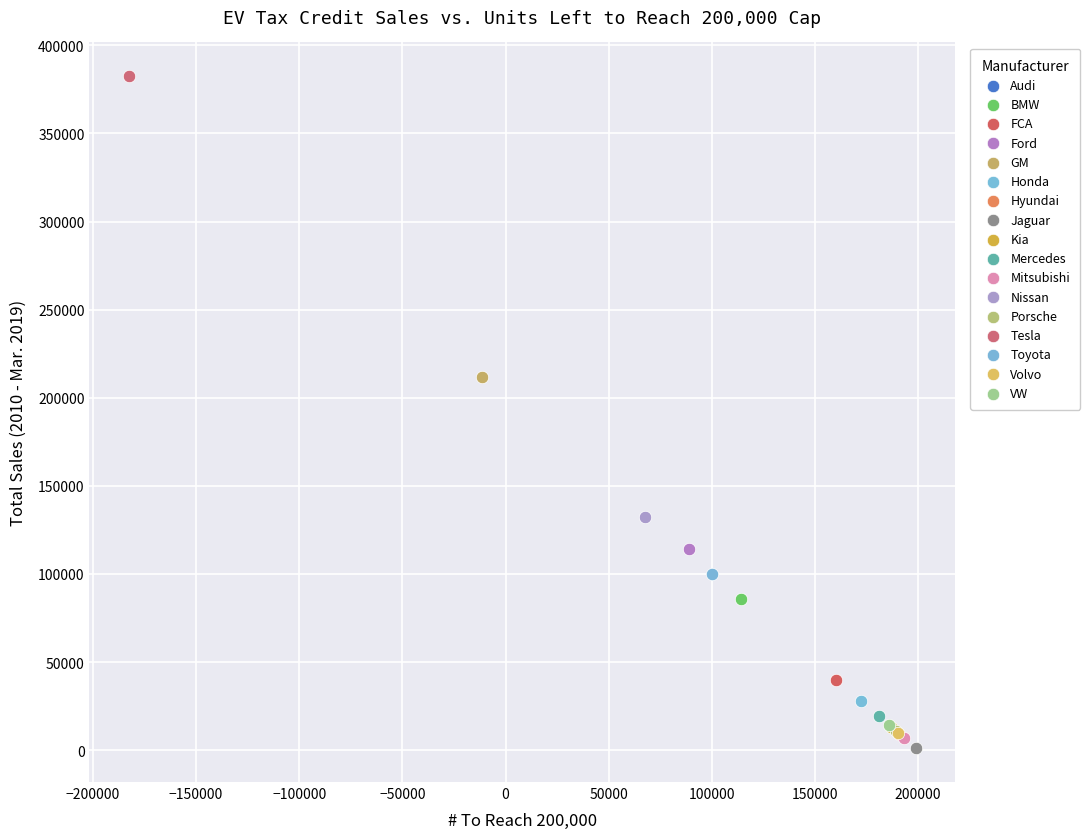

What are all the series names shown in the legend?

Audi, BMW, FCA, Ford, GM, Honda, Hyundai, Jaguar, Kia, Mercedes, Mitsubishi, Nissan, Porsche, Tesla, Toyota, Volvo, VW